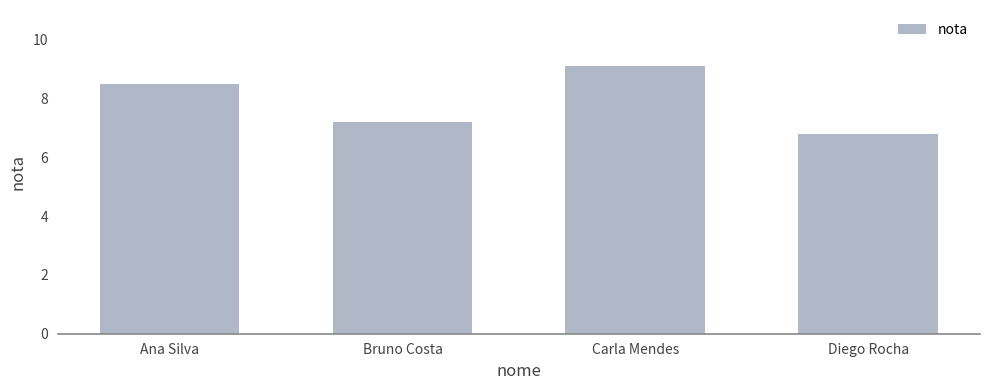

What value does the data have at Diego Rocha?

6.8